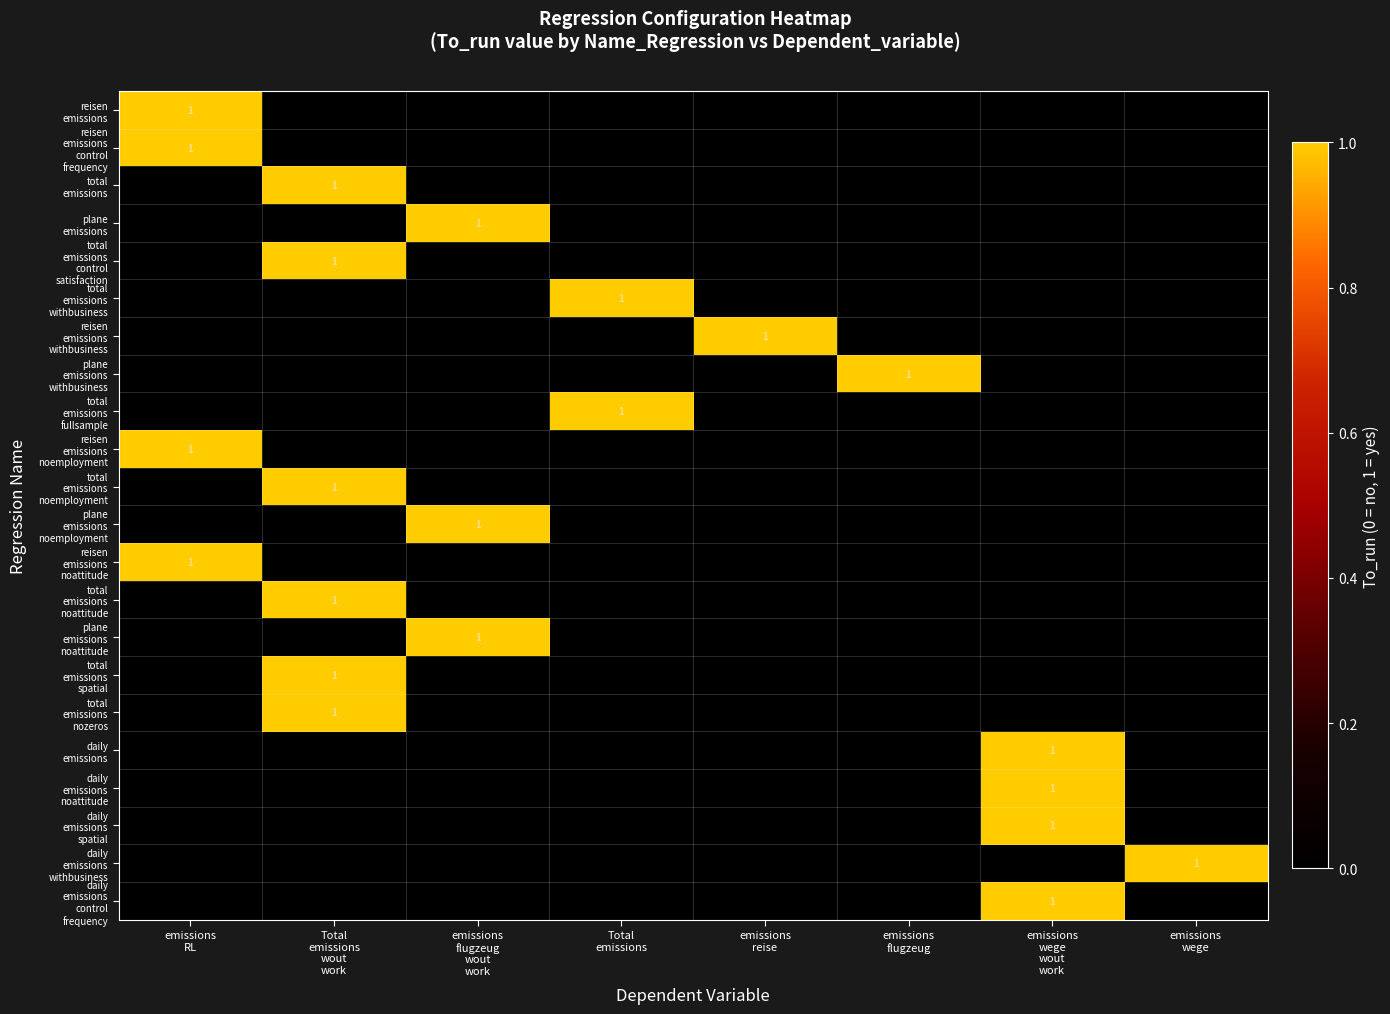

At which label does daily emissions withbusiness reach its peak?

emissions wege